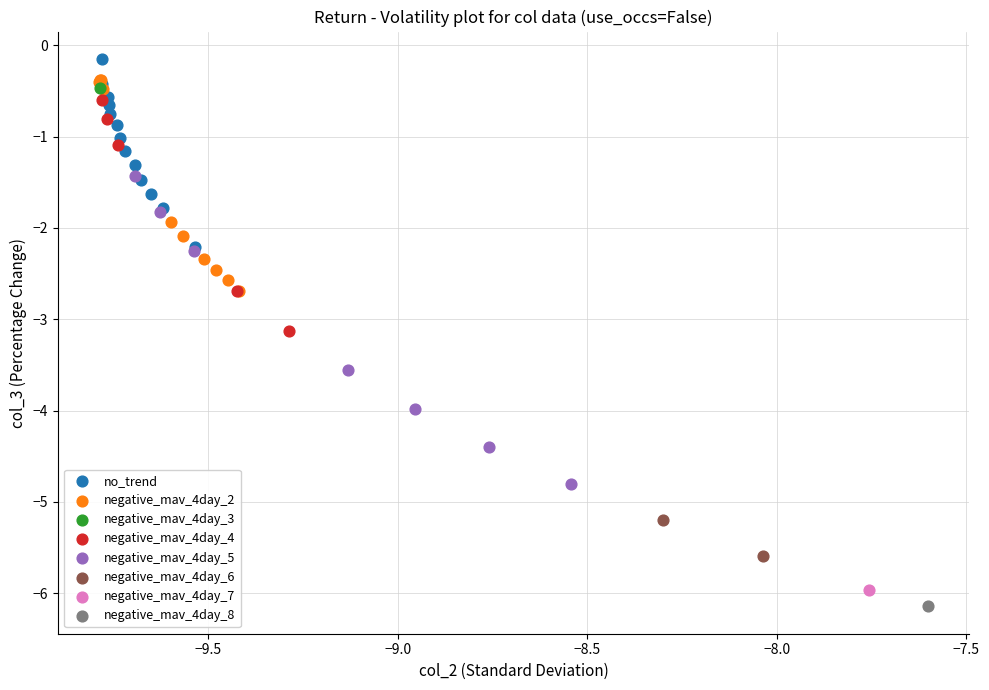

What are all the series names shown in the legend?

no_trend, negative_mav_4day_2, negative_mav_4day_3, negative_mav_4day_4, negative_mav_4day_5, negative_mav_4day_6, negative_mav_4day_7, negative_mav_4day_8